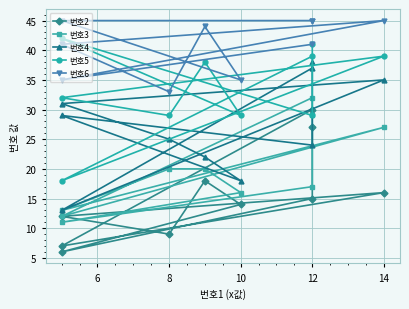

True or false: 번호2 and 번호4 intersect in this chart.

False